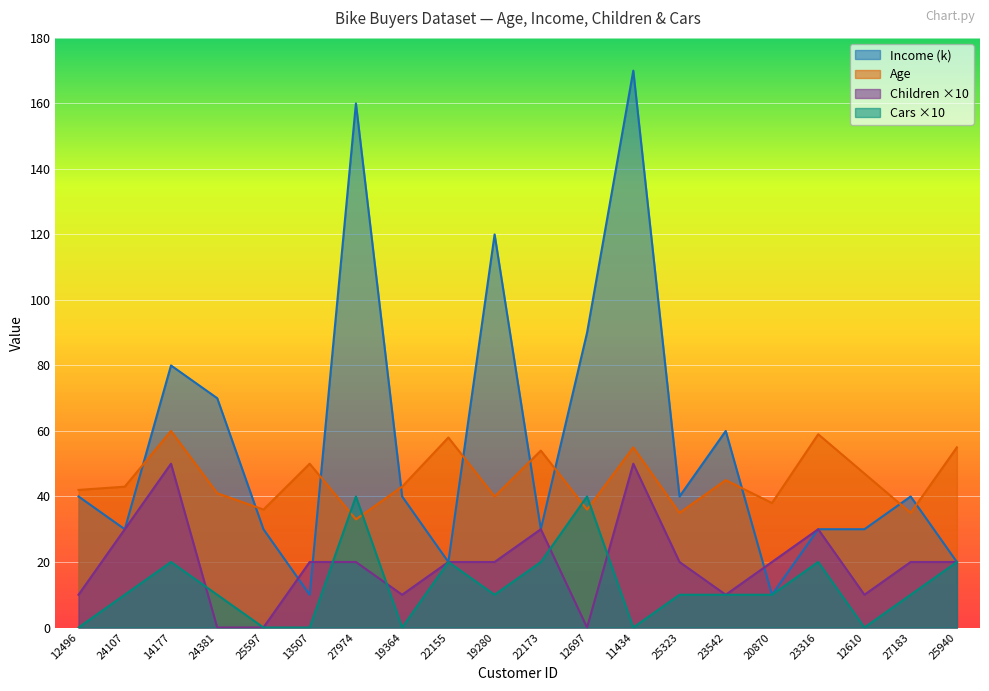

Does the chart display data point markers on the line(s)?

No